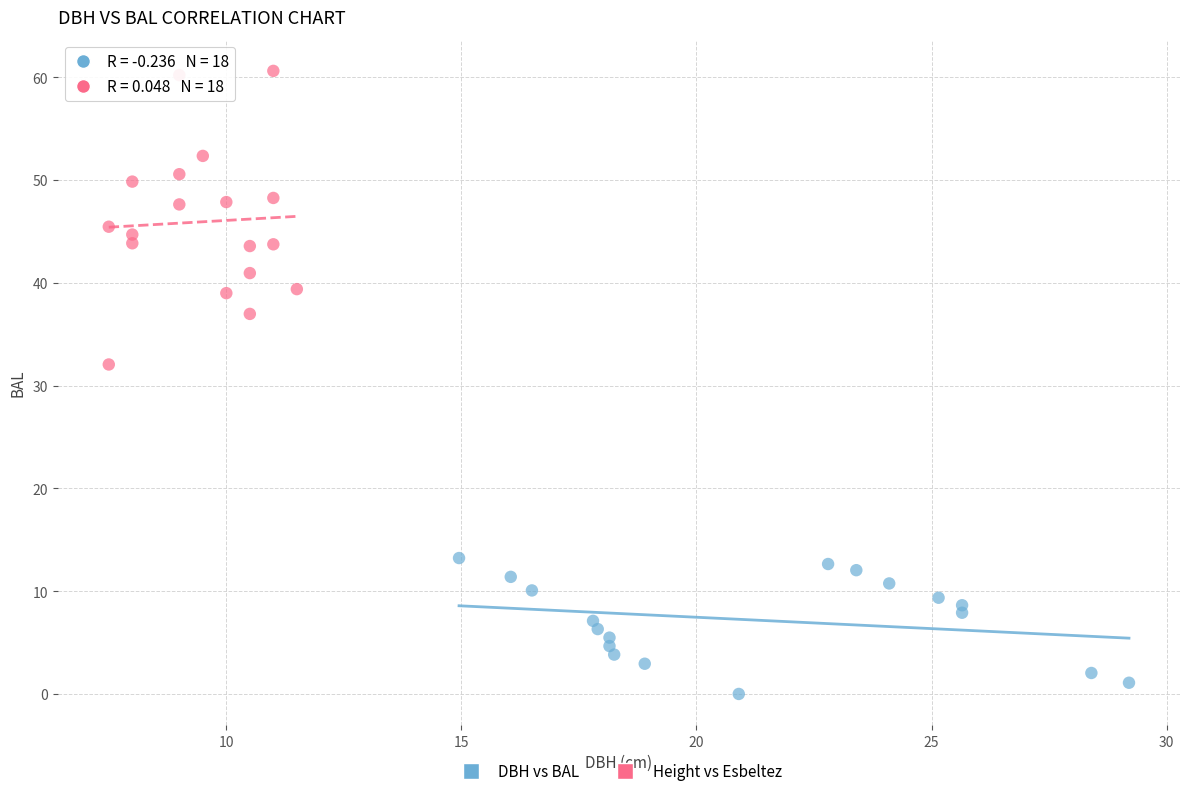

Which series reaches the minimum Y coordinate?

DBH vs BAL